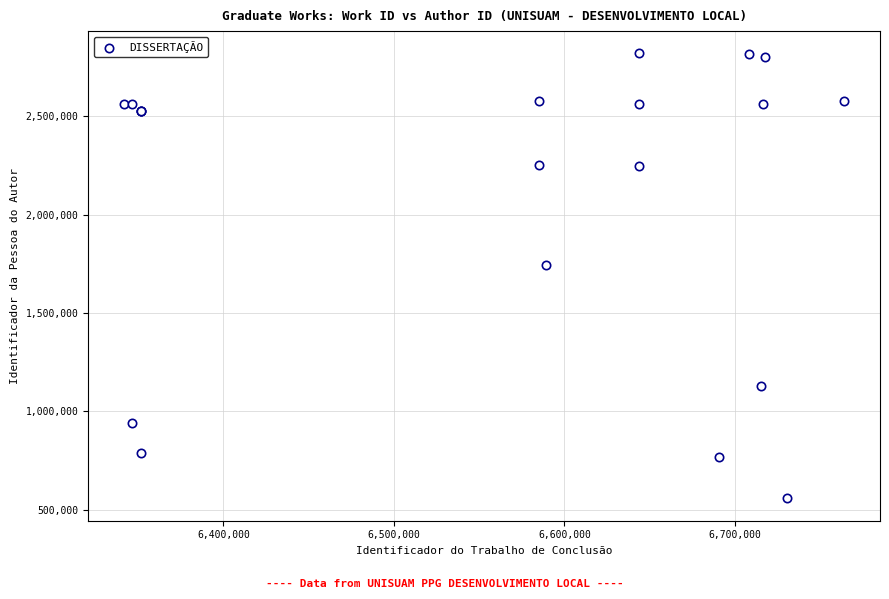

What Y value in the scatter plot is closest to 1689158?

1745648